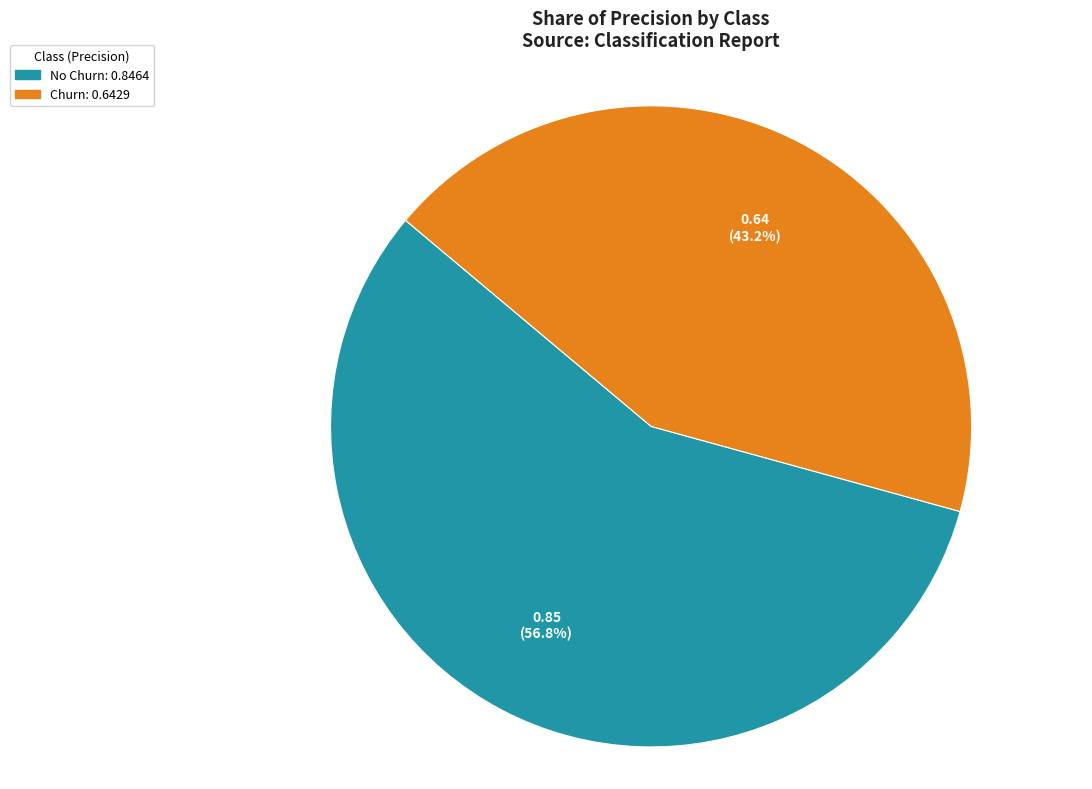

How many slices are in this pie chart?

2